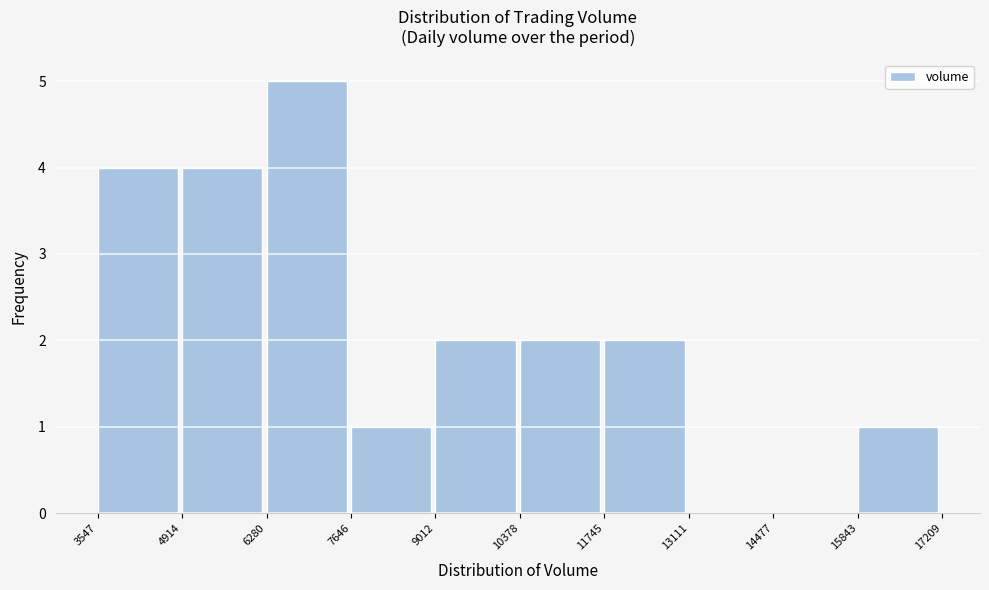

Reading left to right, transcribe this chart: for each bar, give the range it covers on the x-axis and its height. The values are not printed on the chart, so give them approximately, as read against the axis.

3547 to 4914: 4
4914 to 6280: 4
6280 to 7646: 5
7646 to 9012: 1
9012 to 10378: 2
10378 to 11745: 2
11745 to 13111: 2
13111 to 14477: 0
14477 to 15843: 0
15843 to 17209: 1